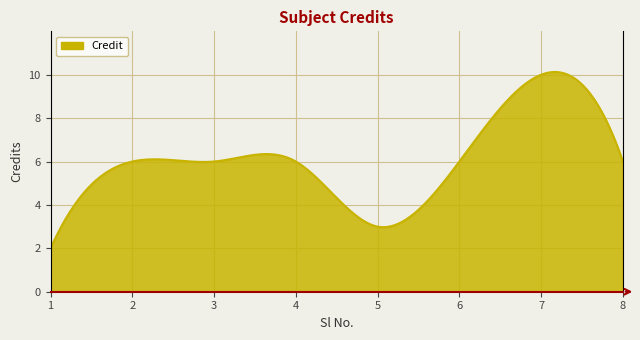

What is the difference between the maximum and minimum values?

8.1